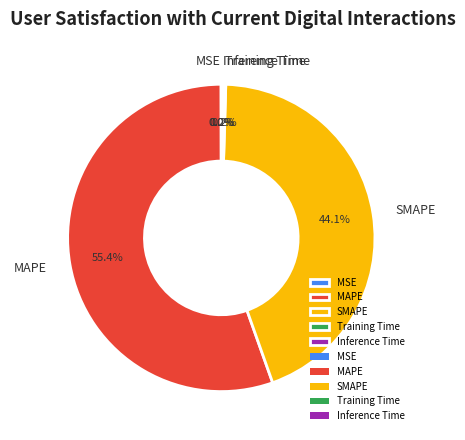

Is there any slice that represents more than half of the pie?

Yes